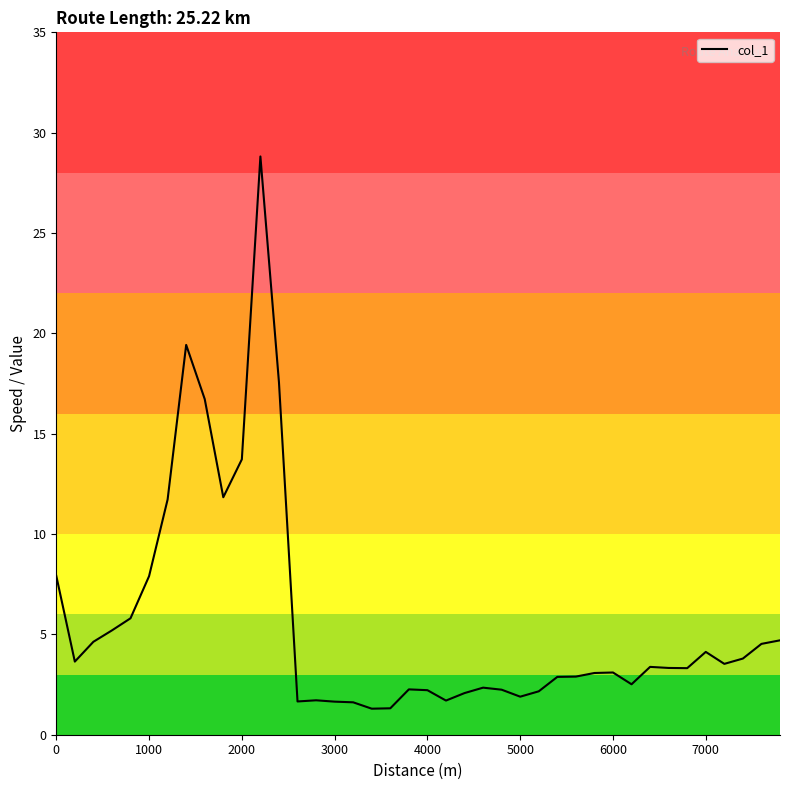

What is the maximum value shown in the chart?

28.8